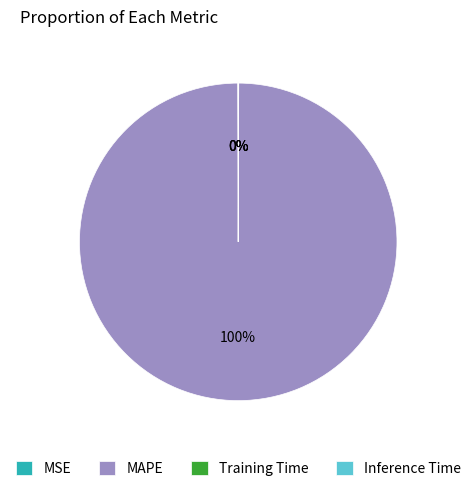

Which category accounts for the majority?

MAPE